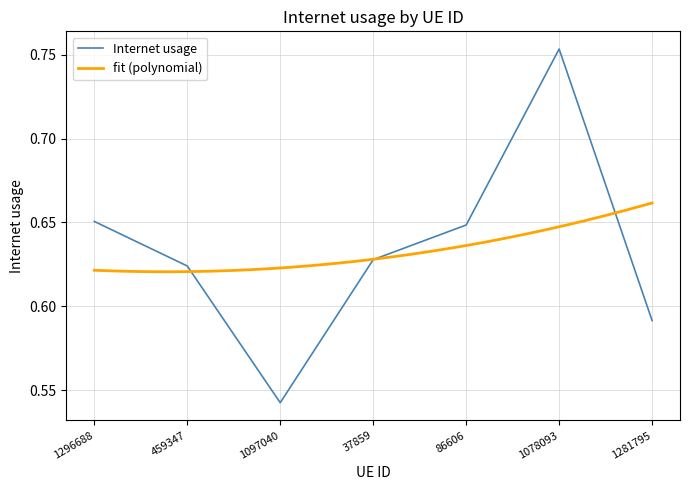

What position from the right is 37859?

4